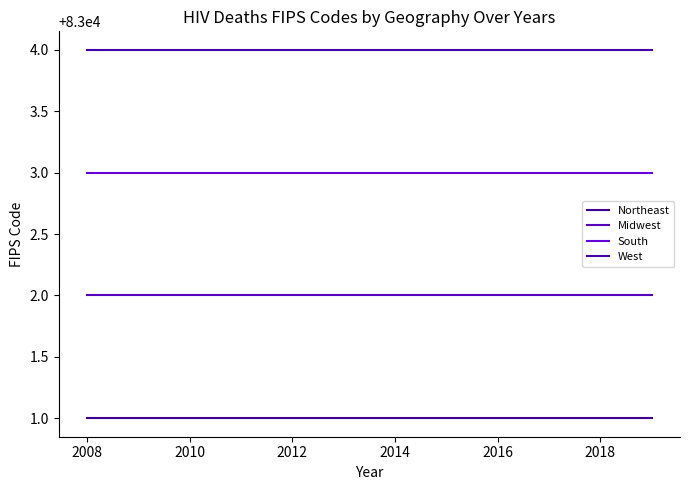

How many lines are shown in the chart?

4